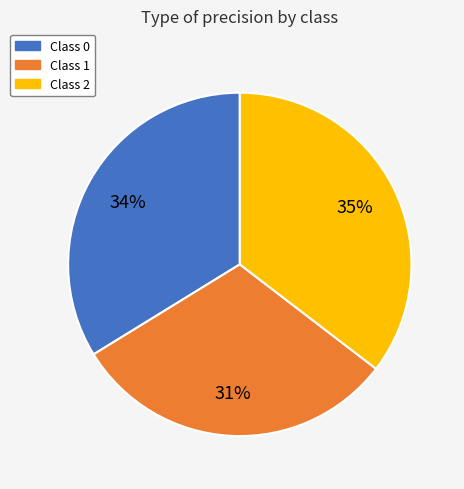

Is there a majority slice in this chart?

No